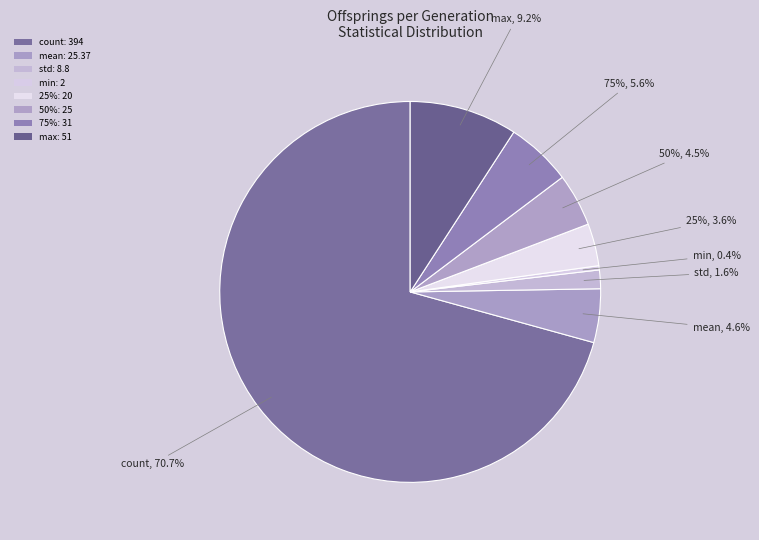

The std slice represents 2% of the pie. True or false?

True